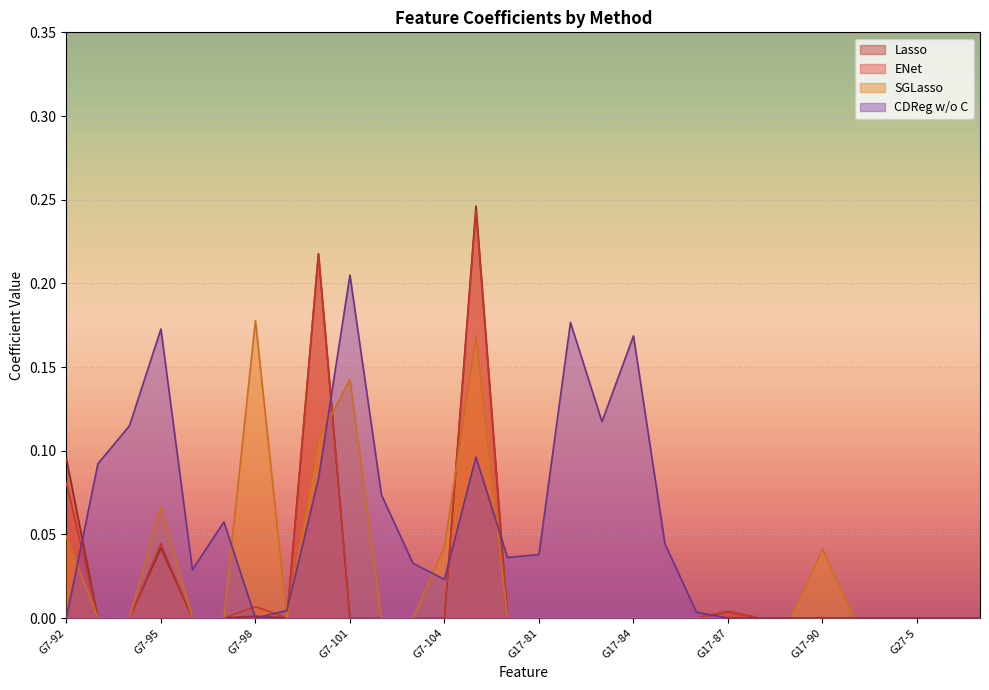

How many interior local peaks does the Lasso series have?

5